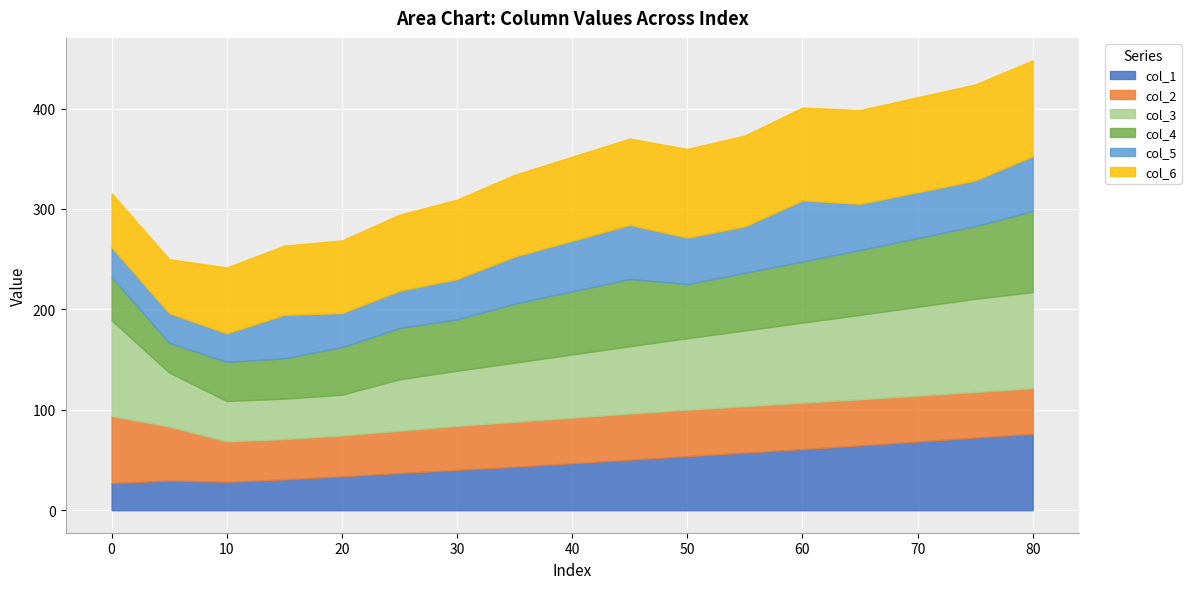

True or false: col_1 and col_3 intersect in this chart.

False